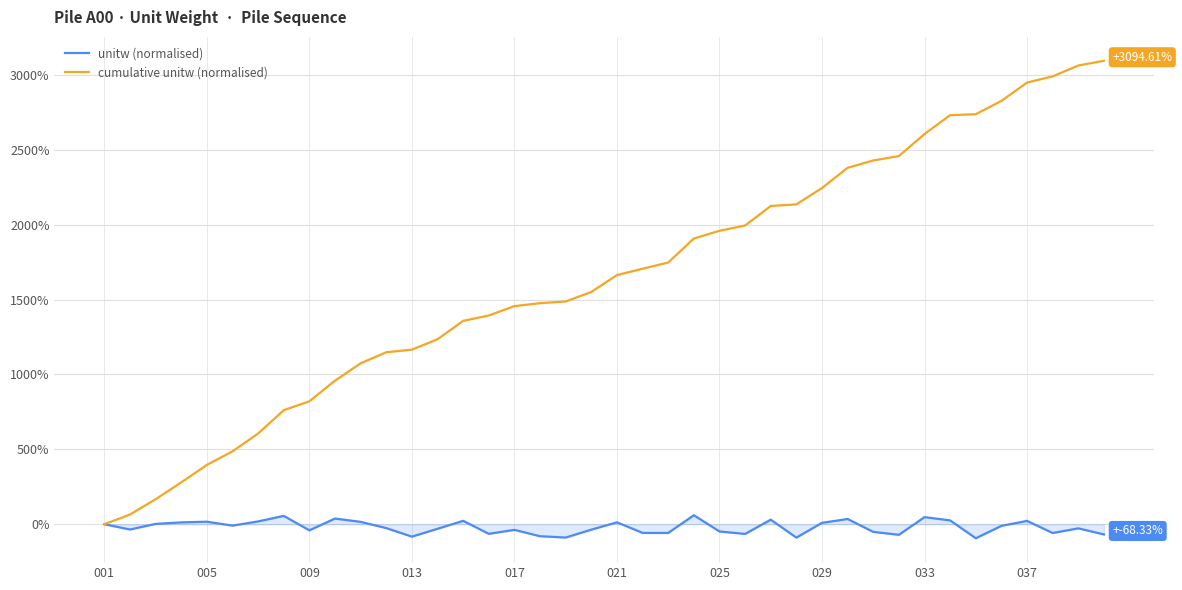

What is the average value of the cumulative unitw (normalised) series?

1640.9